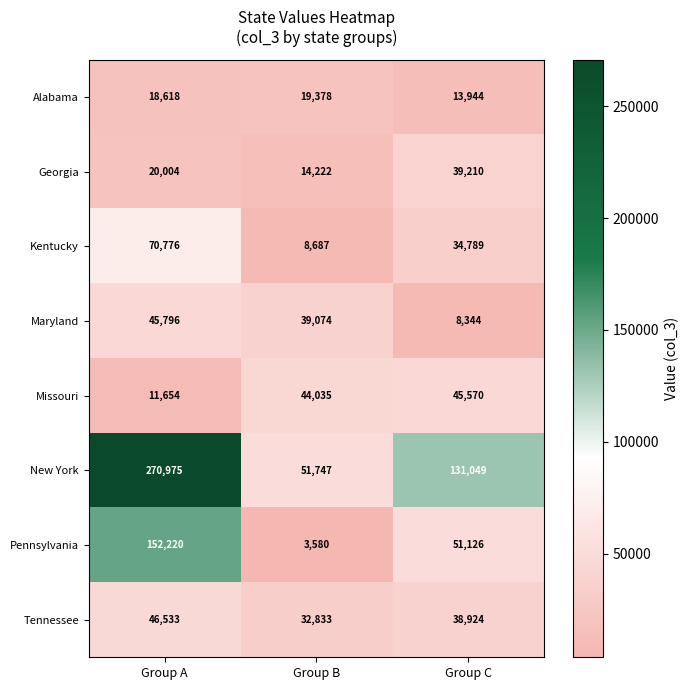

What is the difference between the maximum and minimum values in the Kentucky series?

62089